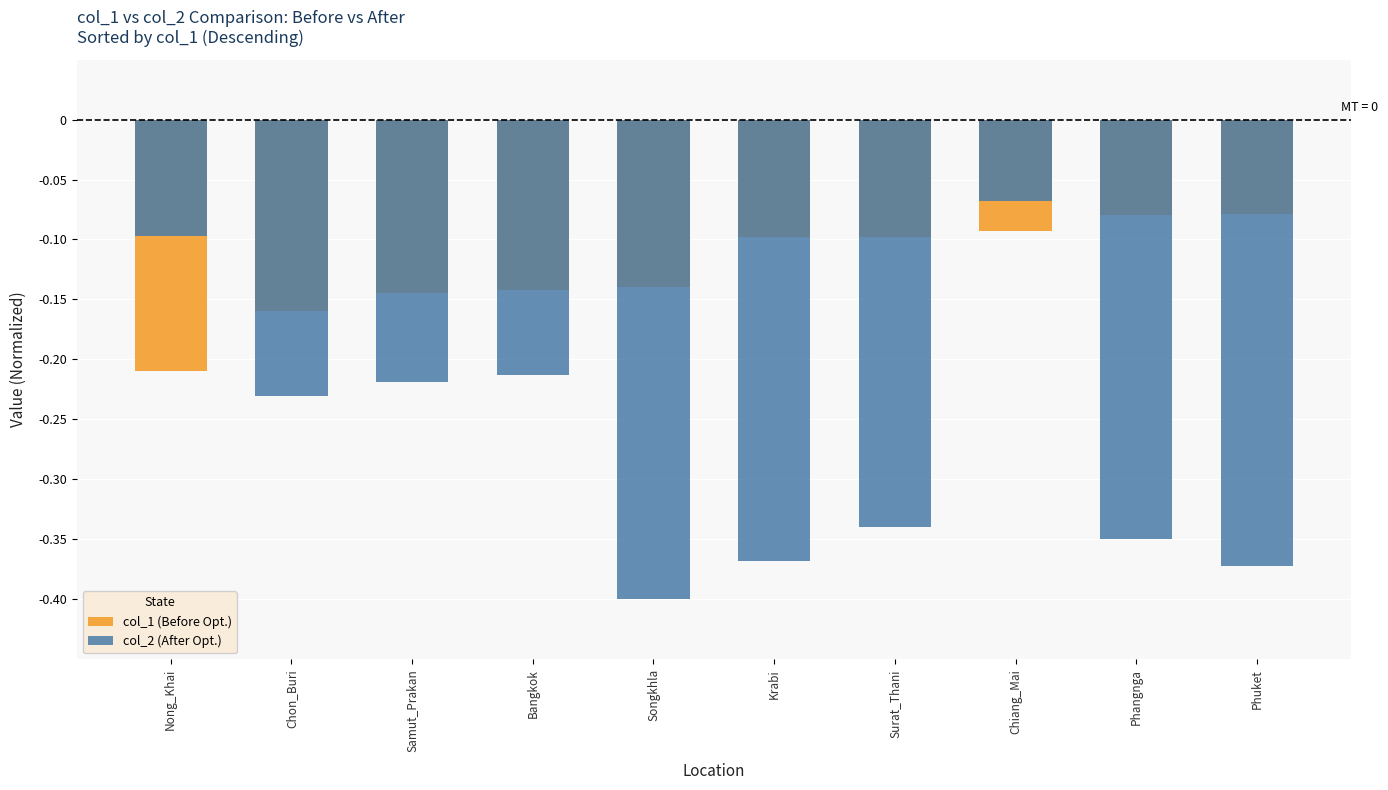

Rank the series by their average value, from lowest to highest.

col_2 (After Opt.), col_1 (Before Opt.)